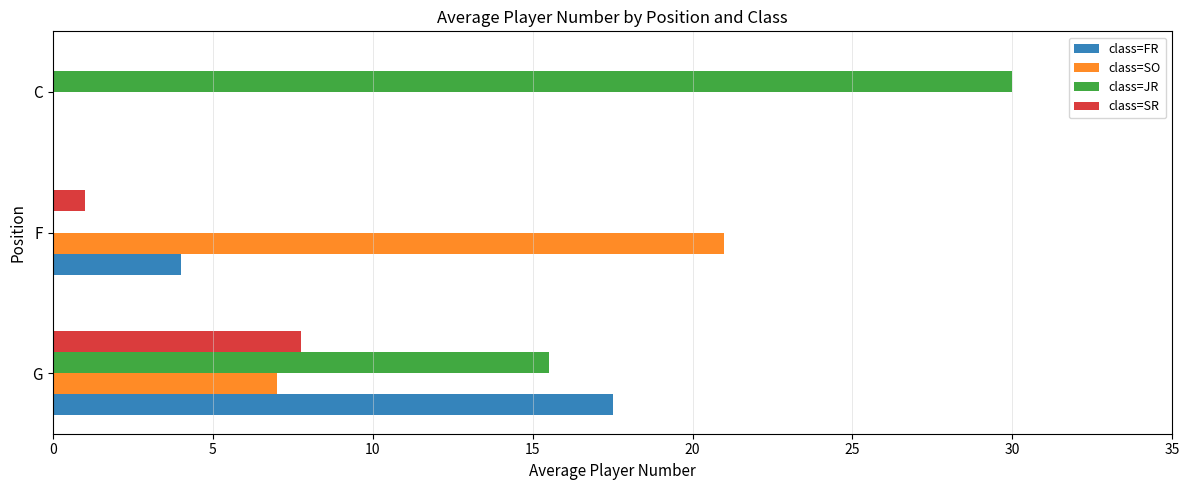

What is the total value across all series at C?

30.0